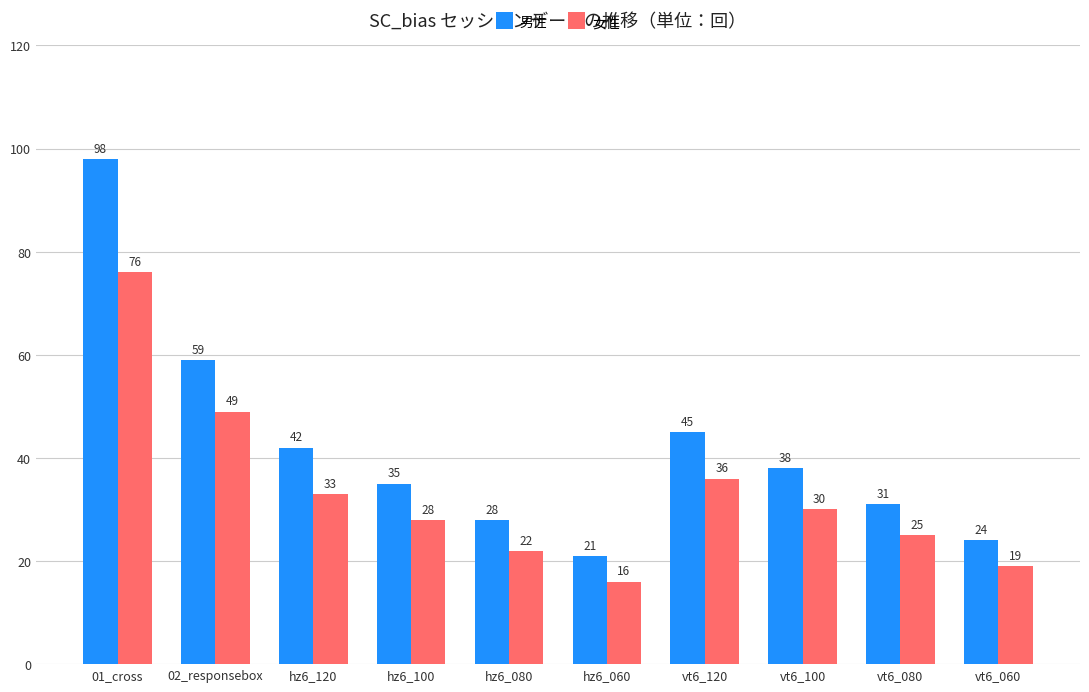

What is the difference between the highest and lowest values at vt6_100?

8